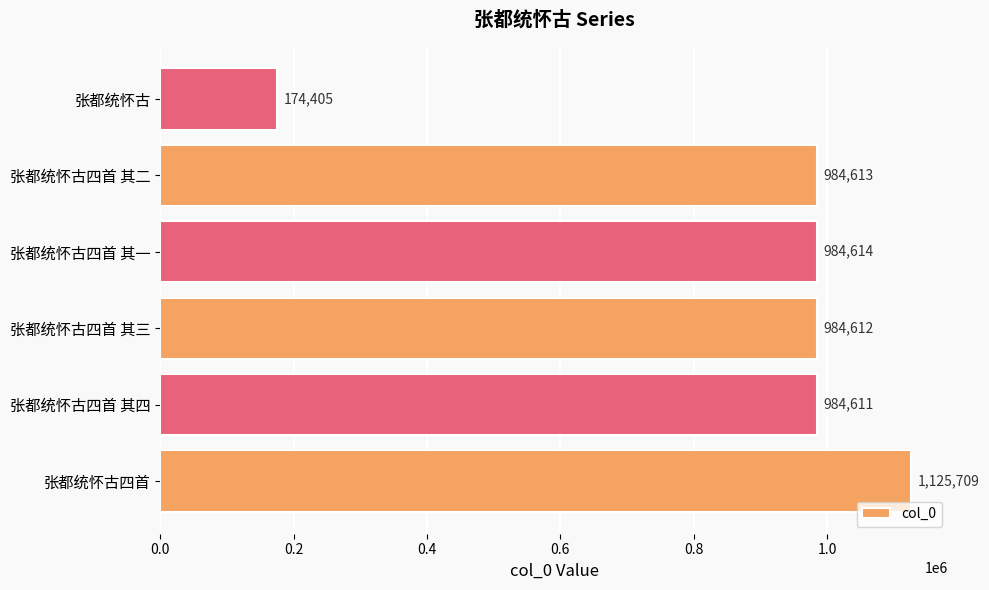

Reading bottom to top, list all the values displayed in this chart.

1125709	984611	984612	984614	984613	174405